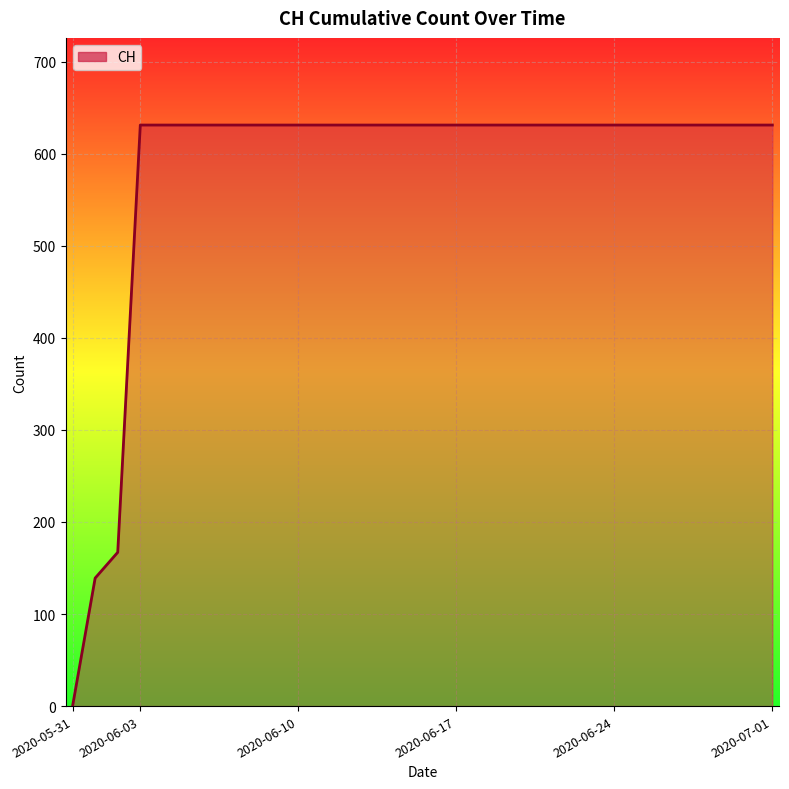

Does the chart display data point markers on the line(s)?

No